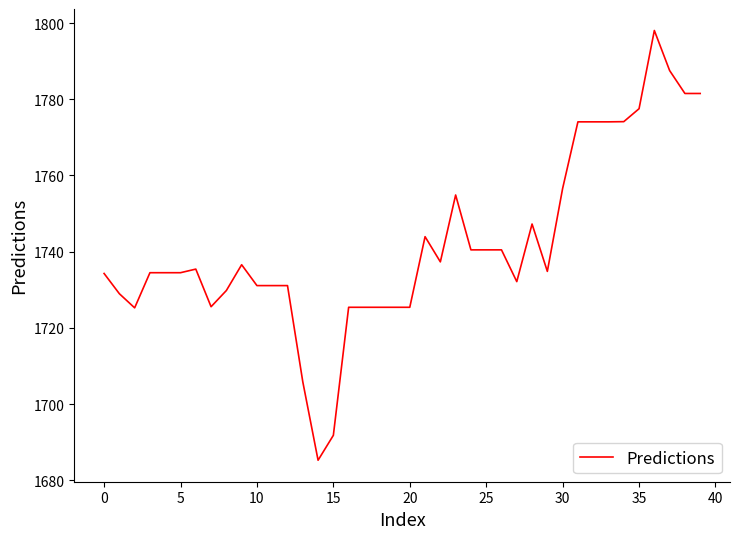

What is the smallest value displayed?

1685.2